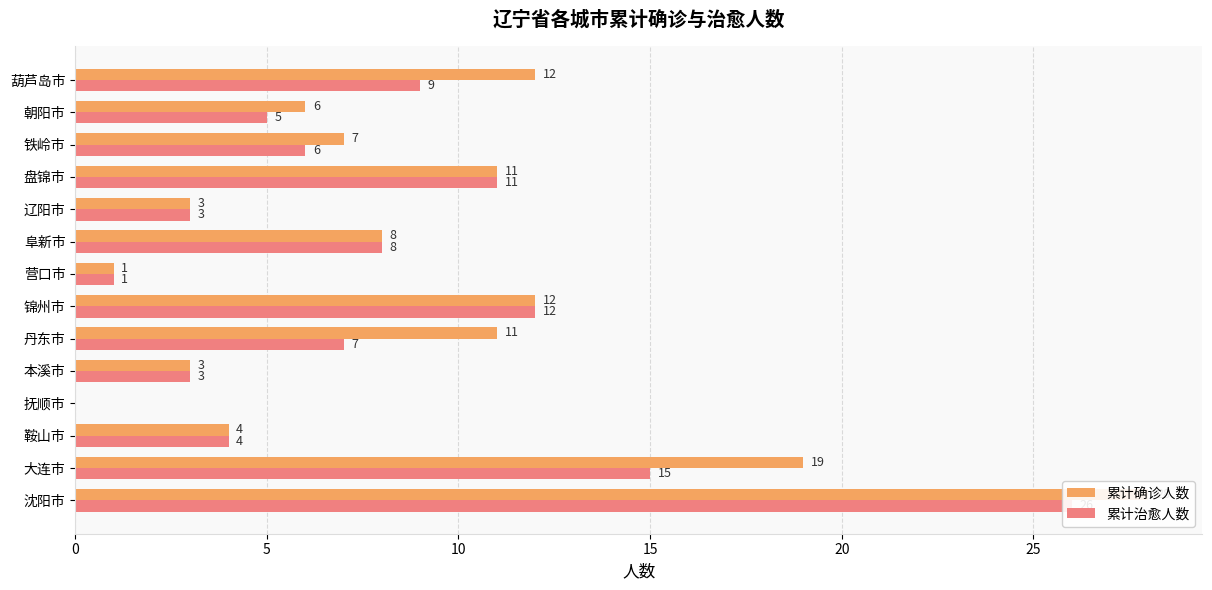

Between 大连市 and 鞍山市, which is larger?

大连市